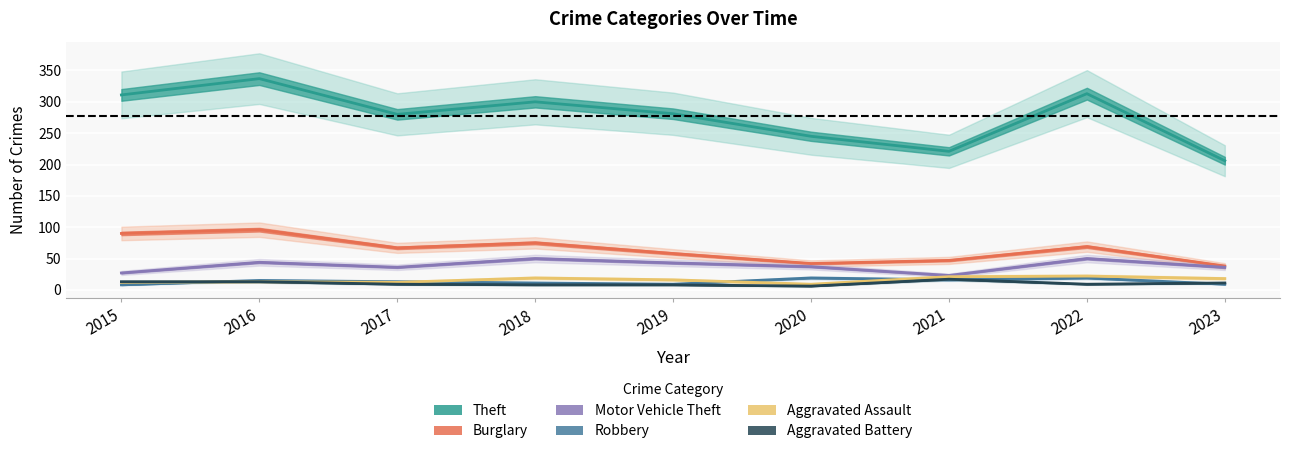

What is the approximate value of Aggravated Assault at 2019, to the nearest 5?

15